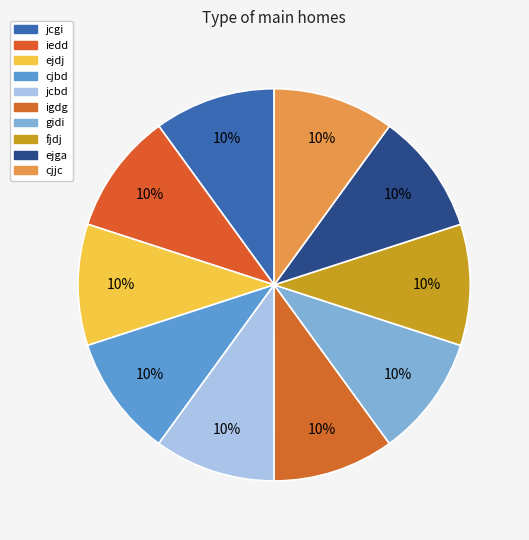

What percentage is the fjdj slice, to the nearest percent?

10%